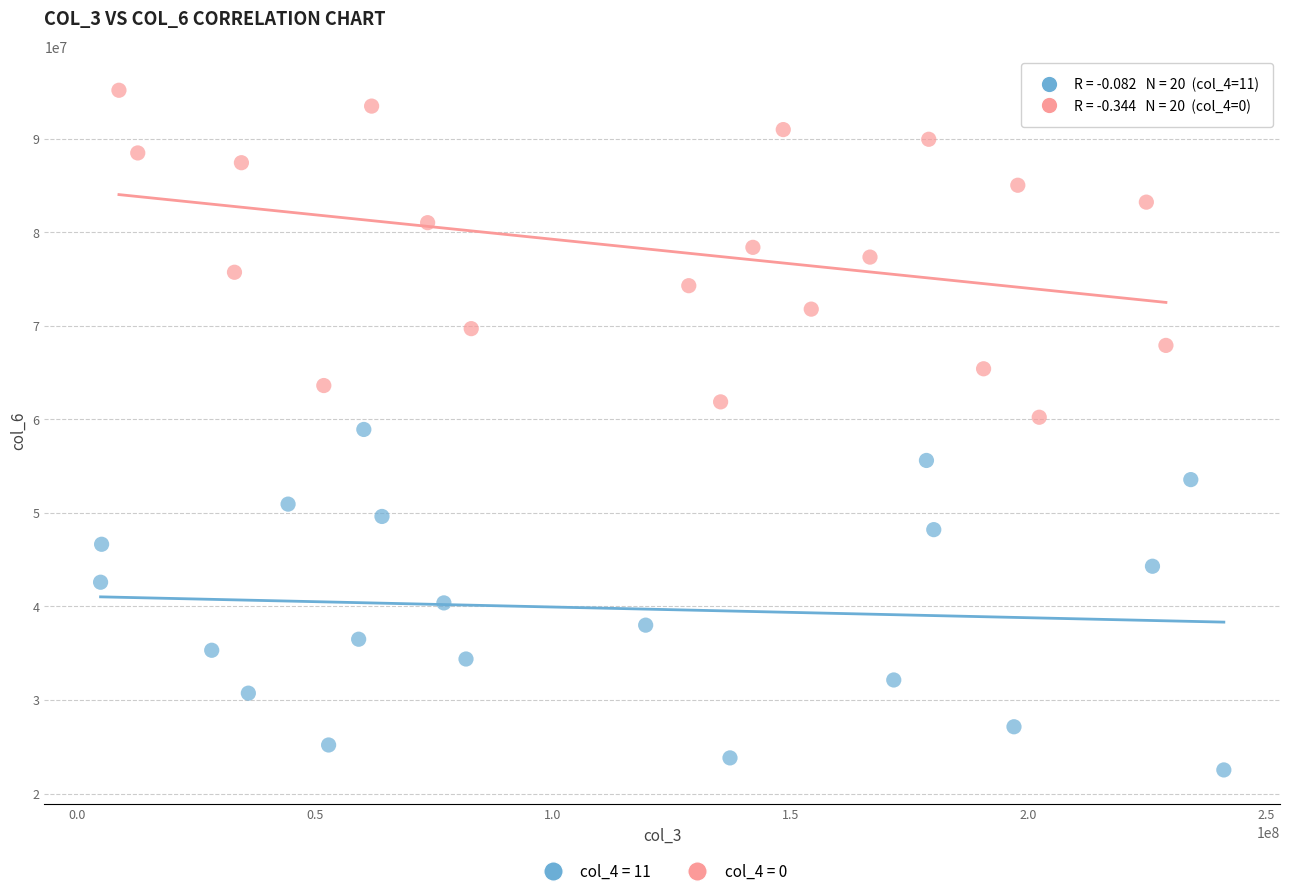

Which series reaches the maximum Y coordinate?

col_4 = 0